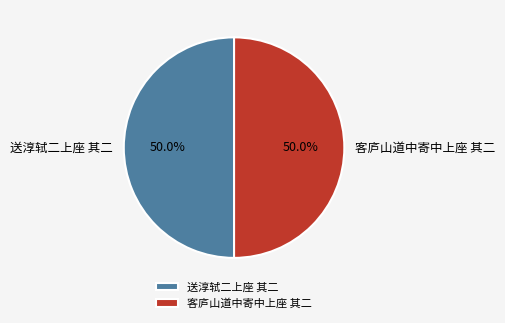

Count the number of slices in the pie.

2